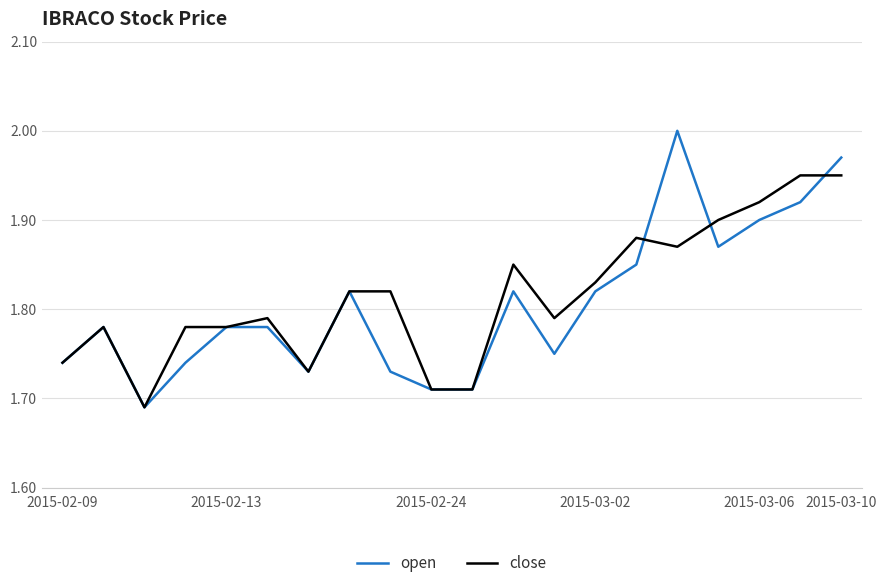

List the series in order of their overall mean, highest first.

close, open